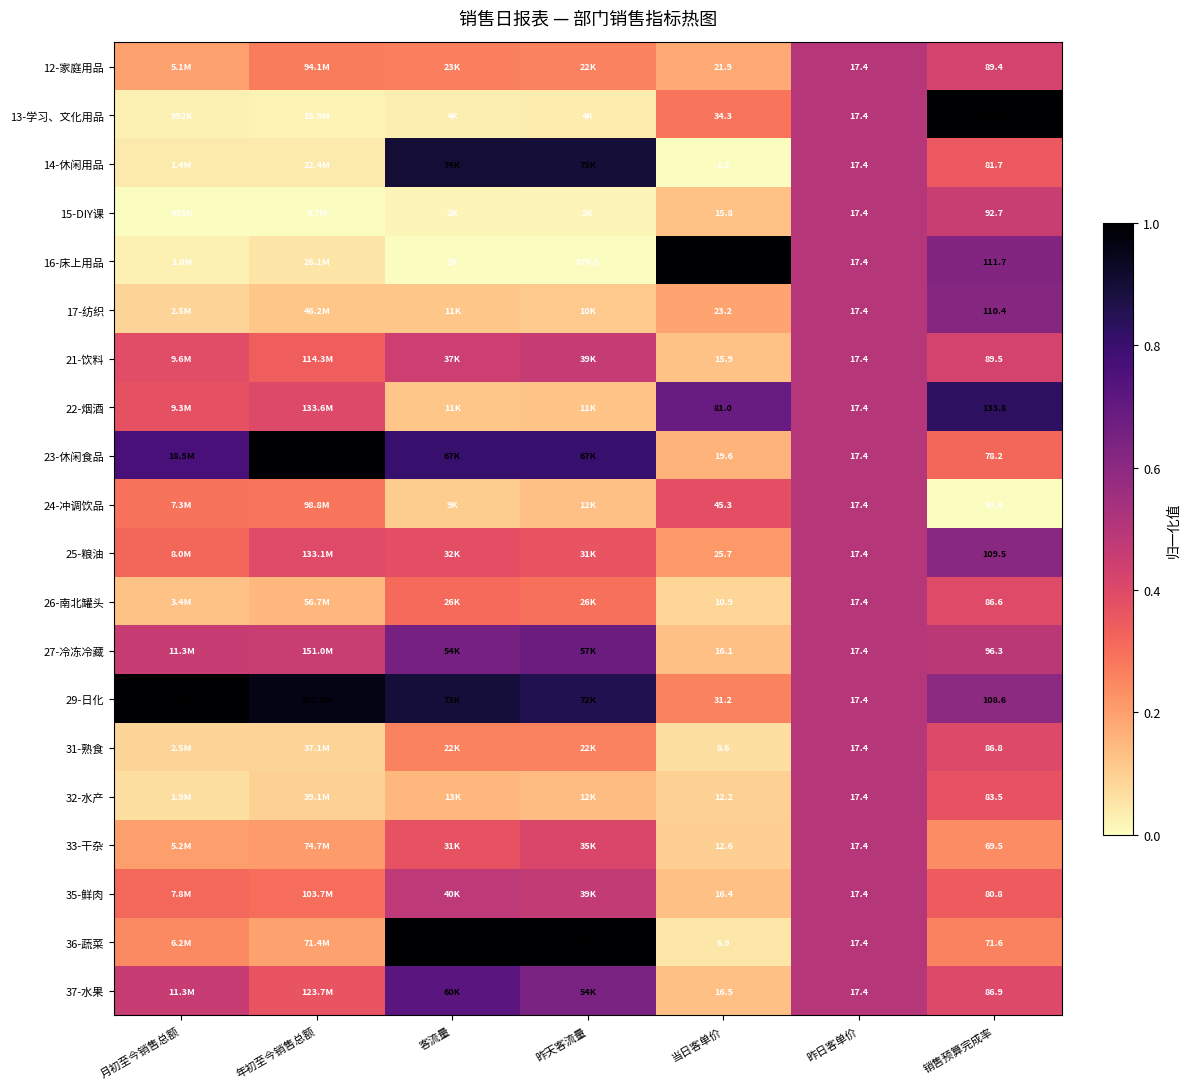

Is the value of 17-纺织 at 销售预算完成率 greater than the value of 37-水果 at 当日客单价?

Yes